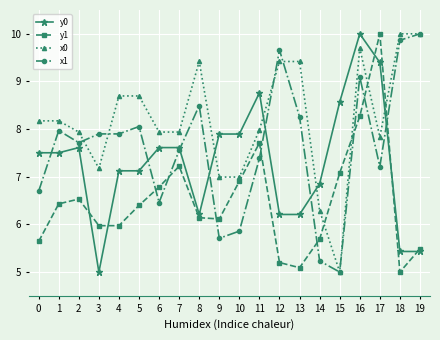

Rank the series by their average value, from lowest to highest.

y1, y0, x1, x0